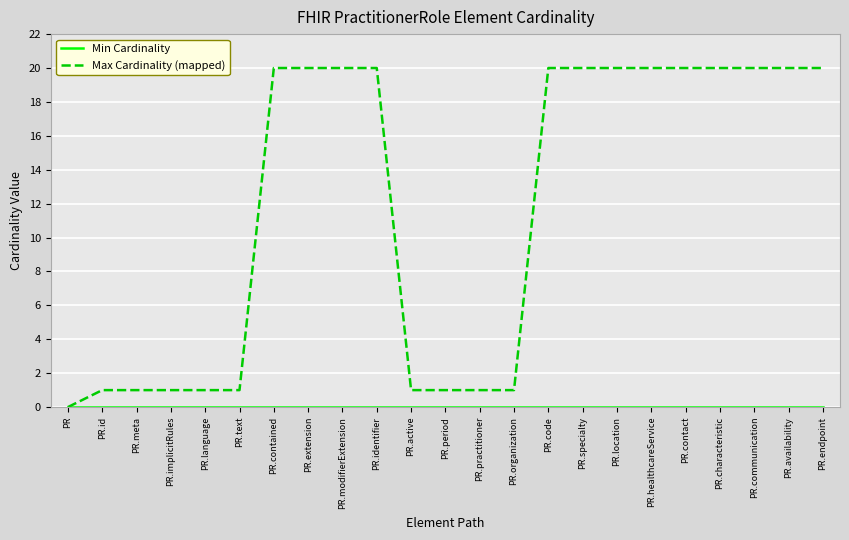

Which series has the largest range (max minus min)?

Max Cardinality (mapped)